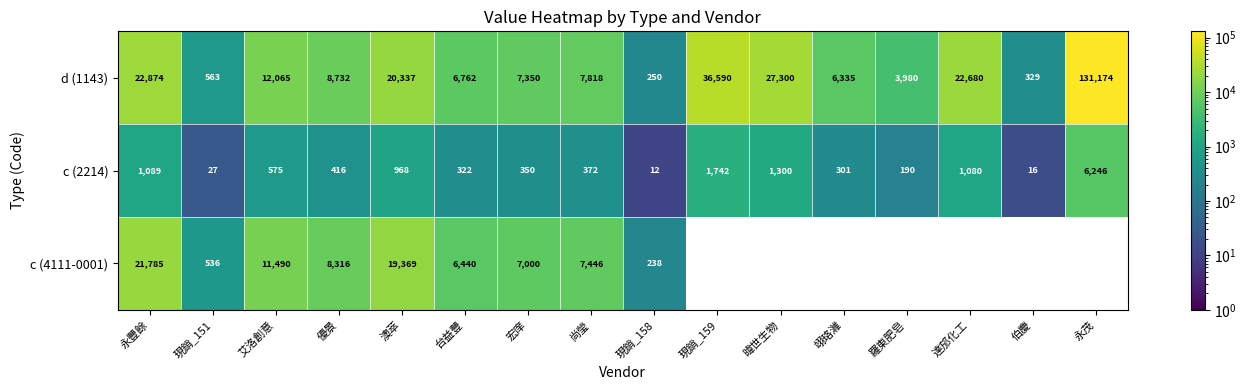

What is the sum of the c (2214) values at 暐世生物 and 永豐餘?

2389